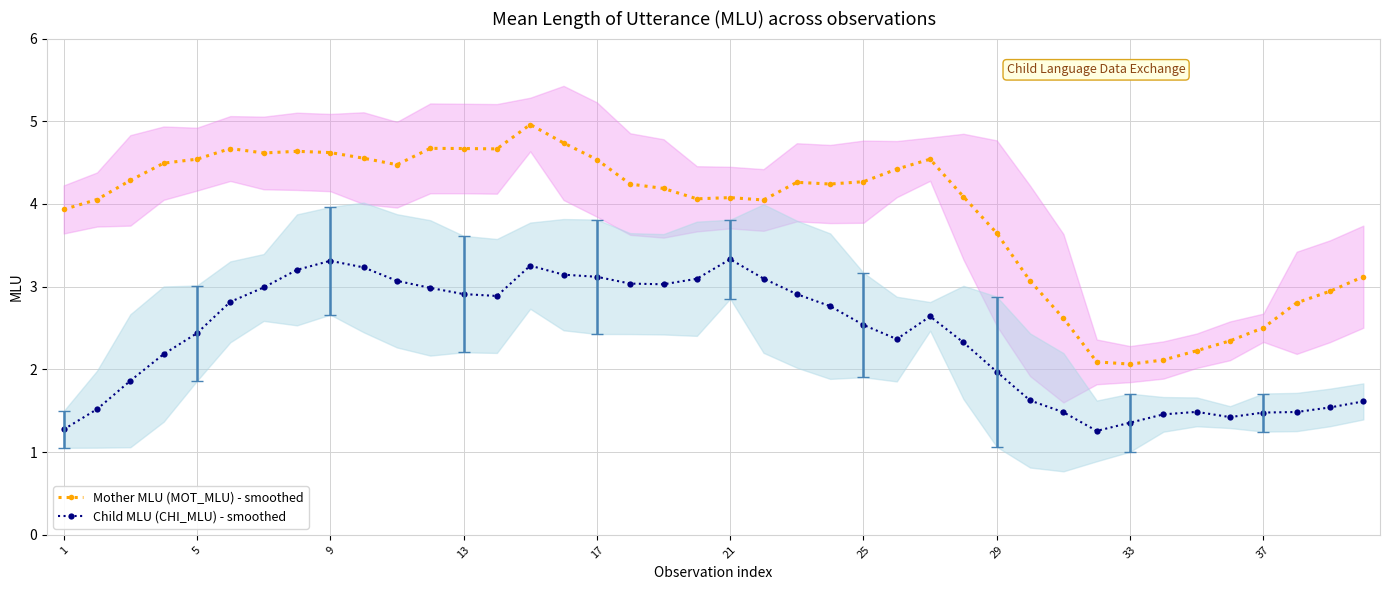

How many interior local peaks does the Mother MLU (MOT_MLU) - smoothed series have?

7